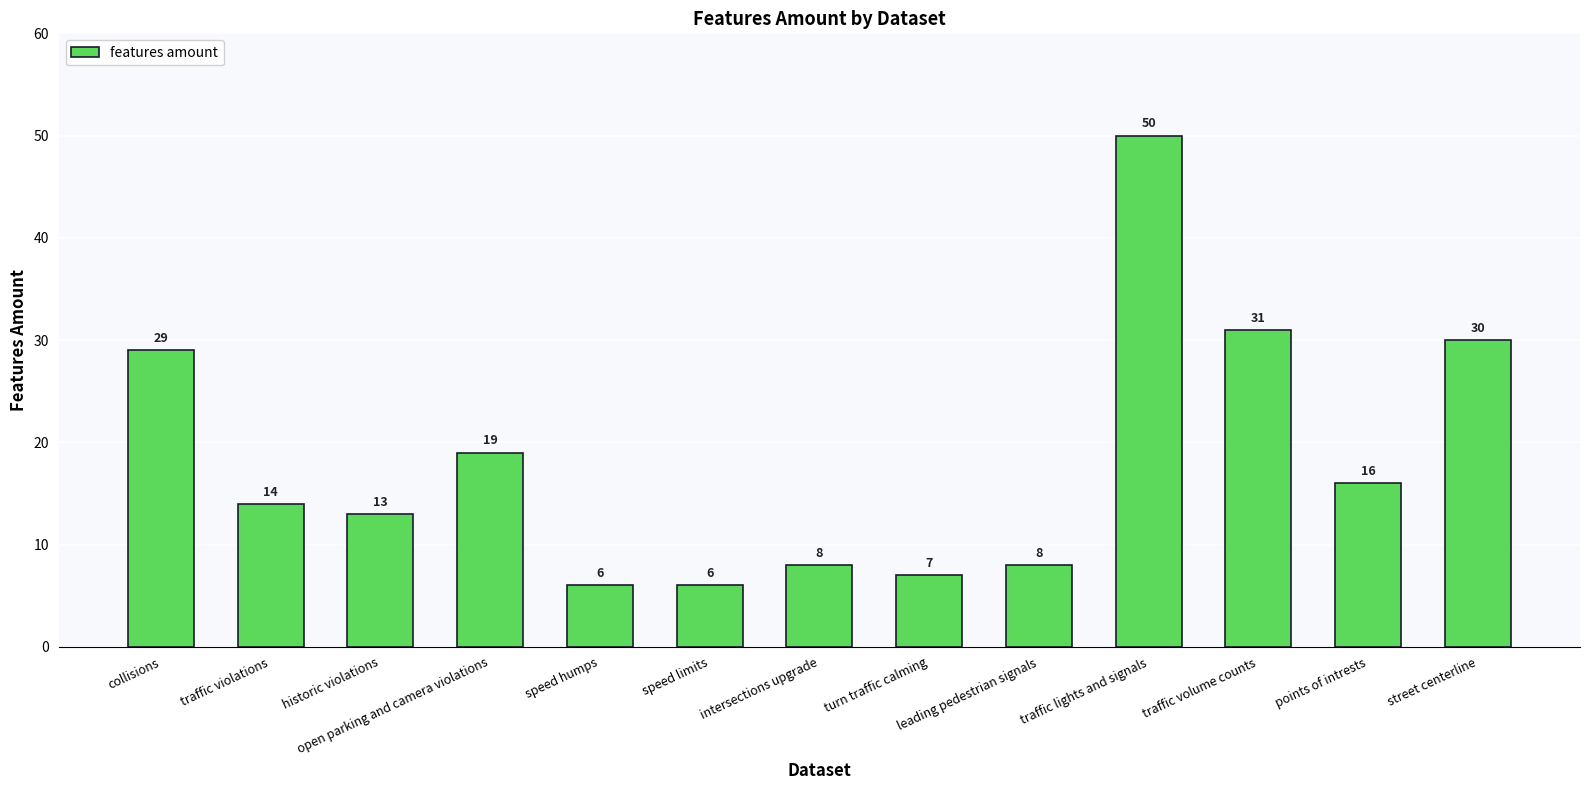

What value does the data have at traffic lights and signals?

50